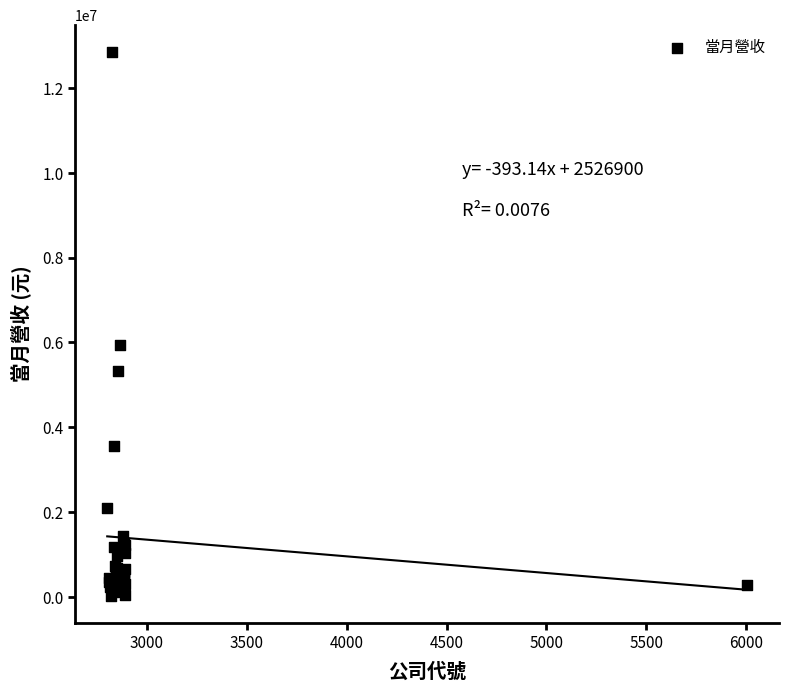

What Y value in the scatter plot is closest to 6437476?

5928783